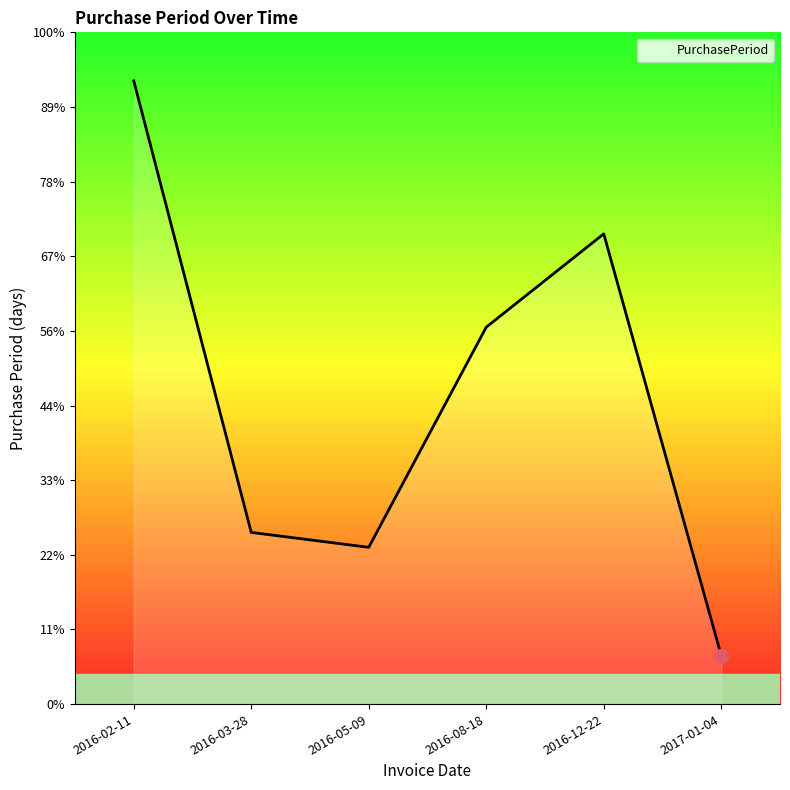

Rank the categories by value from lowest to highest.

2017-01-04, 2016-05-09, 2016-03-28, 2016-08-18, 2016-12-22, 2016-02-11